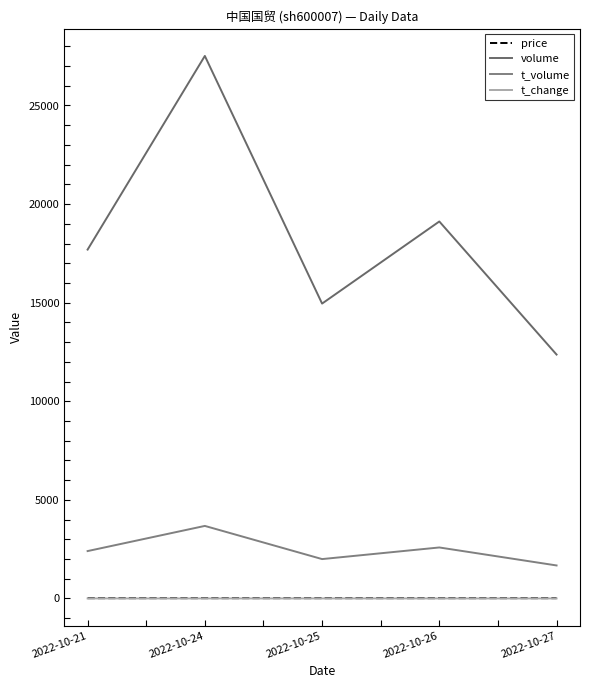

Rank the categories by volume value from lowest to highest.

2022-10-27, 2022-10-25, 2022-10-21, 2022-10-26, 2022-10-24